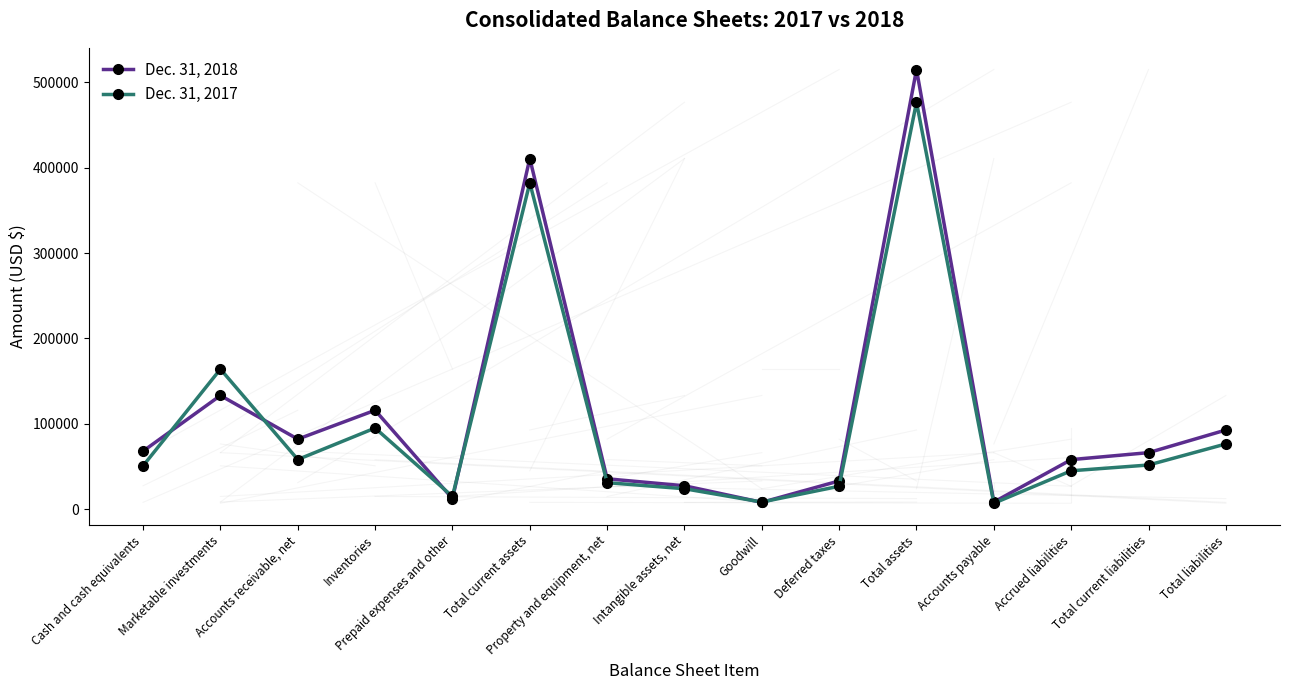

Between Inventories and Accrued liabilities, which series saw the biggest shift?

Dec. 31, 2018